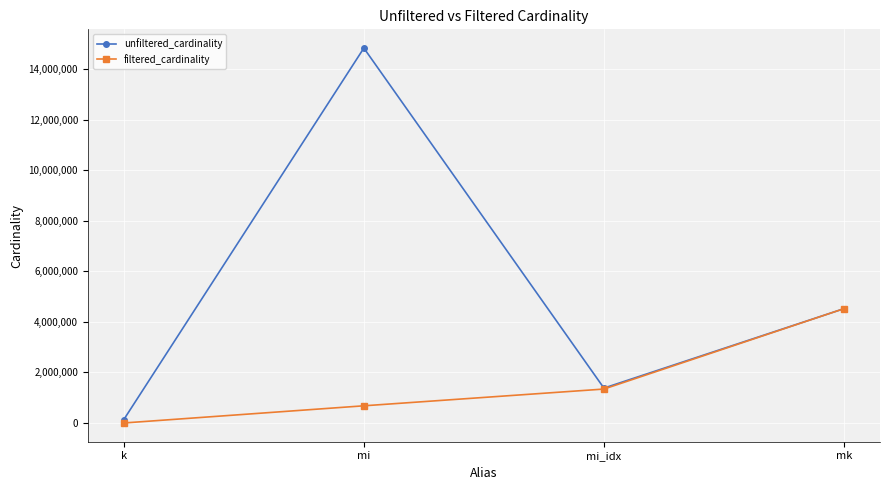

List the labels in order of unfiltered_cardinality value, smallest first.

k, mi_idx, mk, mi